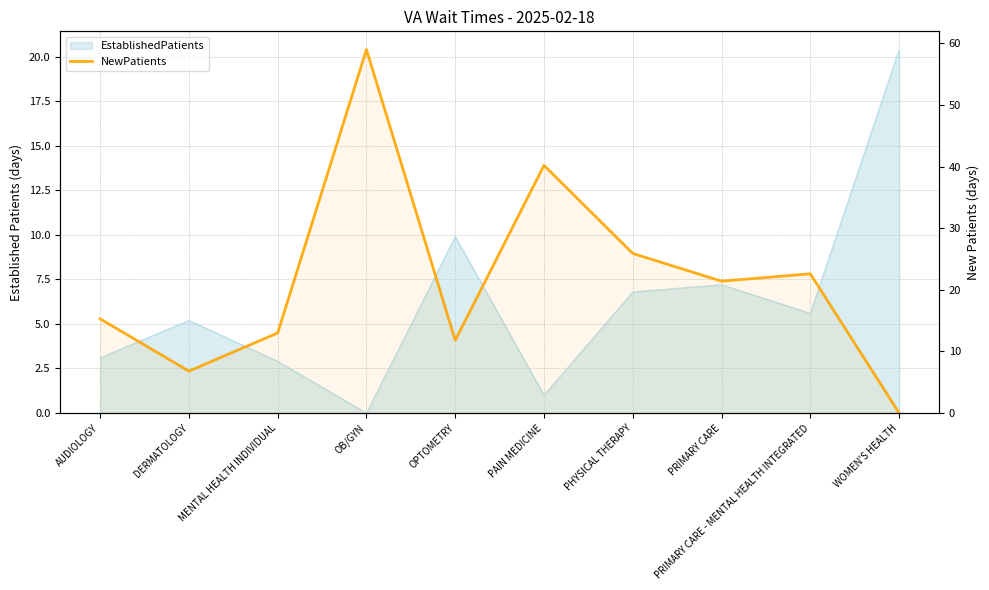

At which category does the chart reach its peak across all series?

OB/GYN